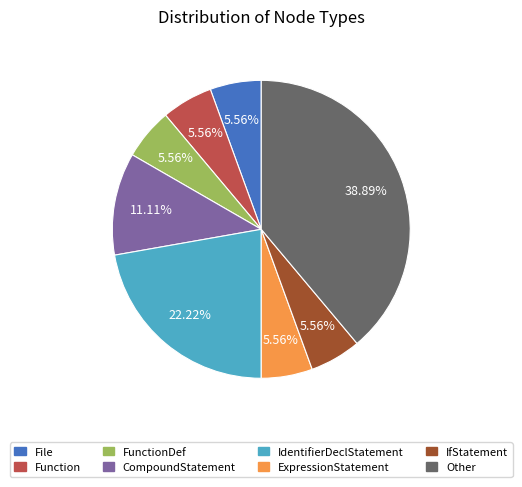

Is there a majority slice in this chart?

No